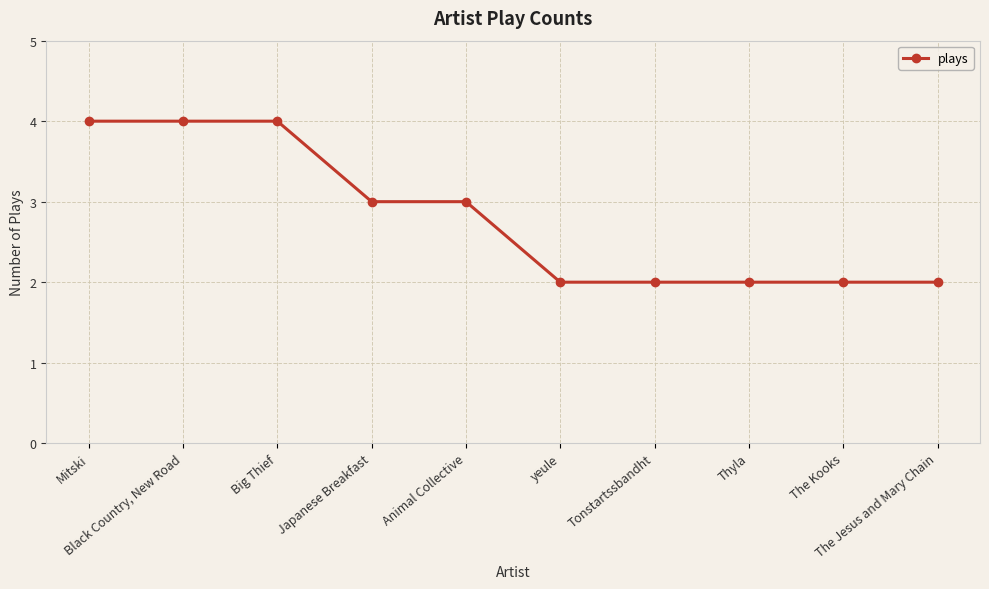

The value at Japanese Breakfast is 3. True or false?

True